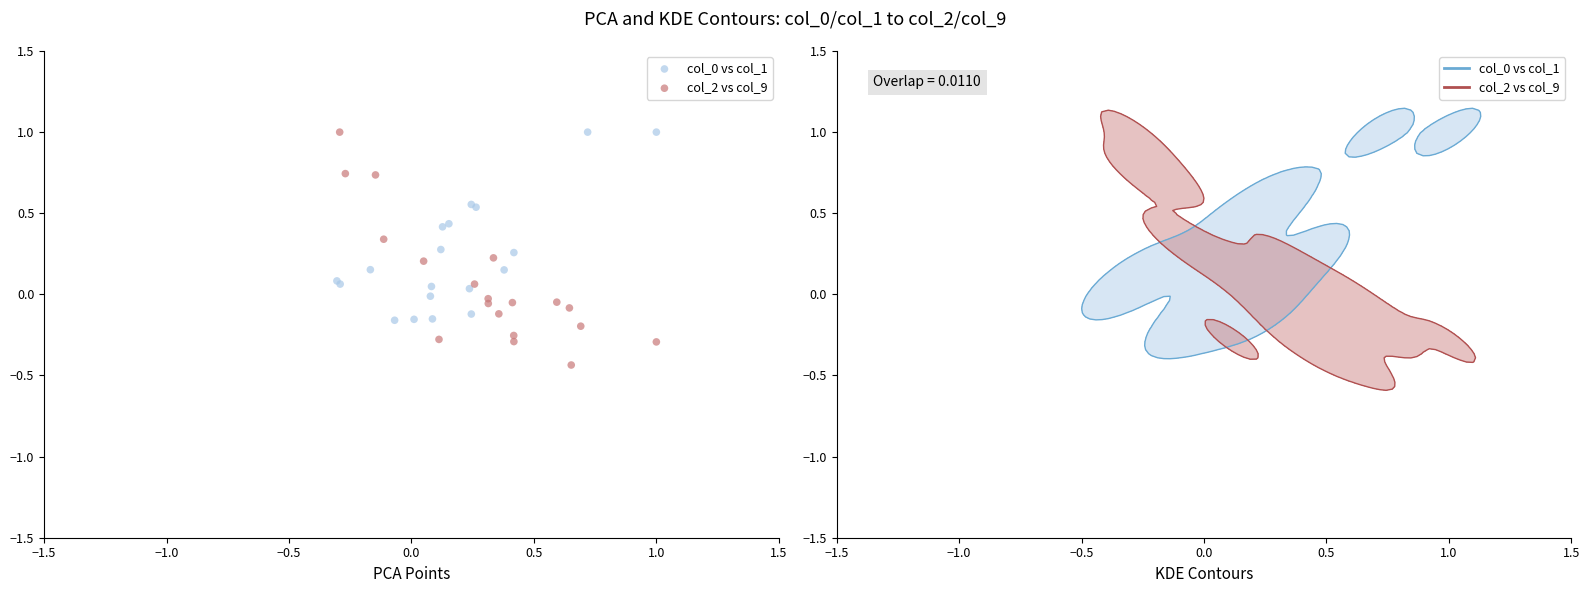

Which series reaches the minimum Y coordinate?

col_2 vs col_9